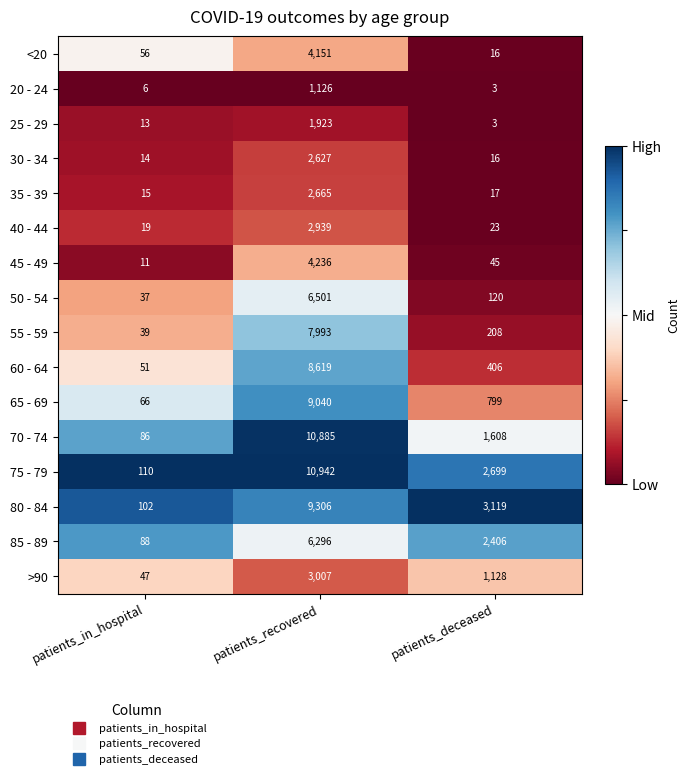

What is the average value of the 80 - 84 series?

4176